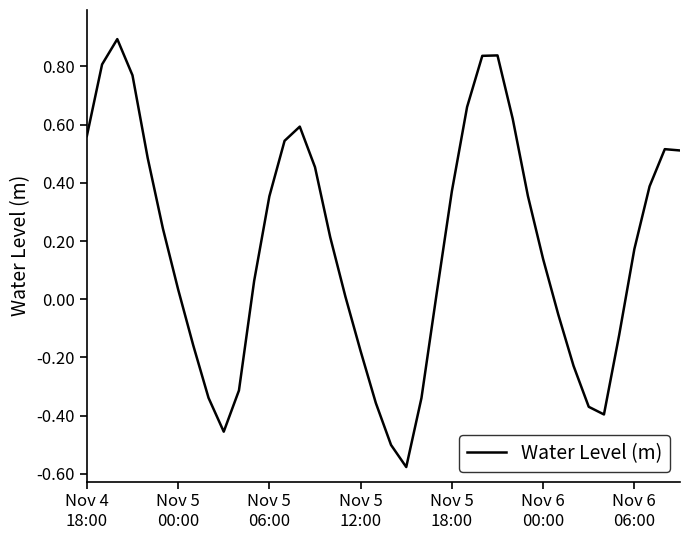

What is the greatest value displayed?

0.9